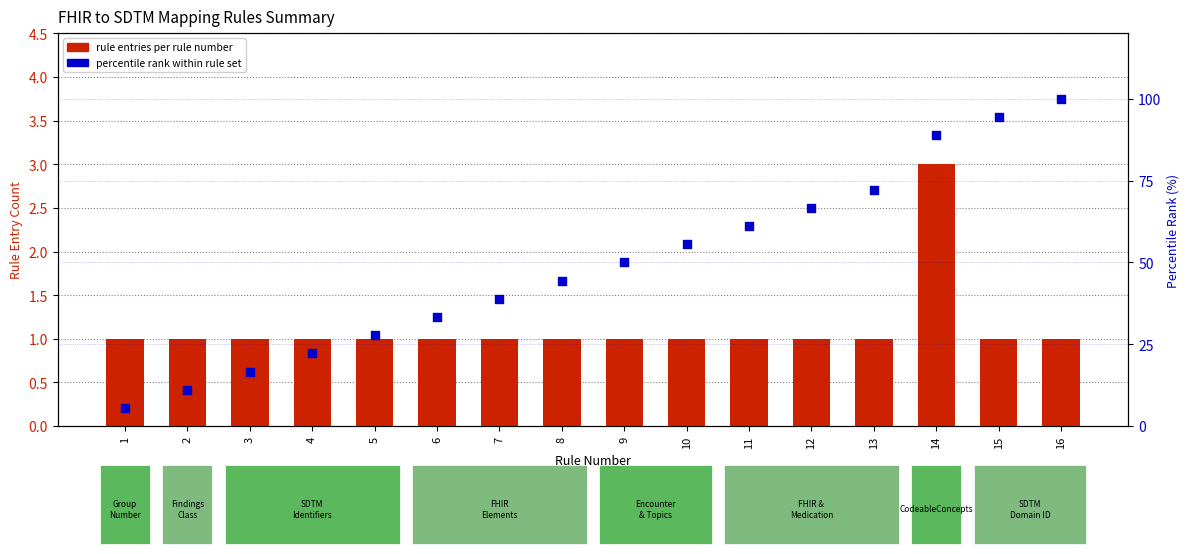

Which series contains the highest Y value?

percentile rank within rule set